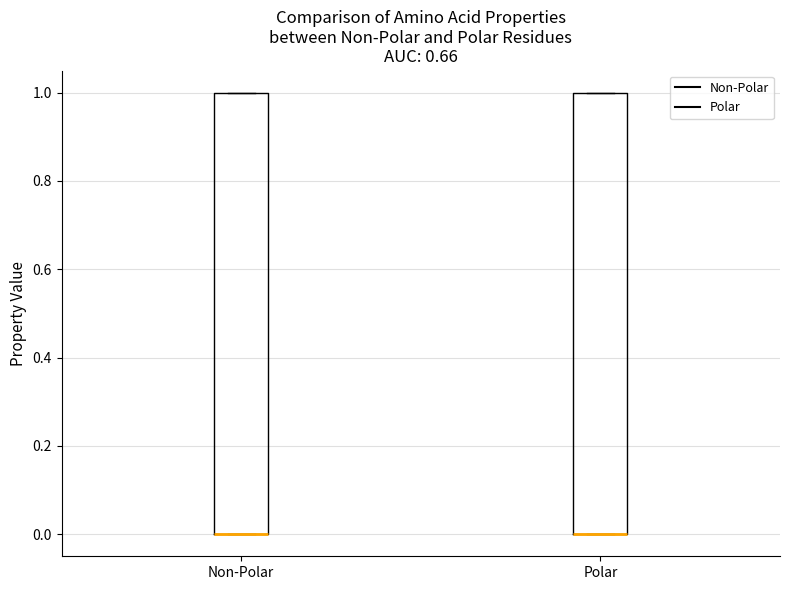

Reading left to right, transcribe this box plot: for each box, give where its median line is, the range the box spans, and where its two whiskers end, as read against the y-axis. The values are not printed on the chart, so give them approximately, as read against the axis.

Non-Polar: median 0 (drawn on the box's lower edge), box 0 to 1, whiskers 0 to 1
Polar: median 0 (drawn on the box's lower edge), box 0 to 1, whiskers 0 to 1